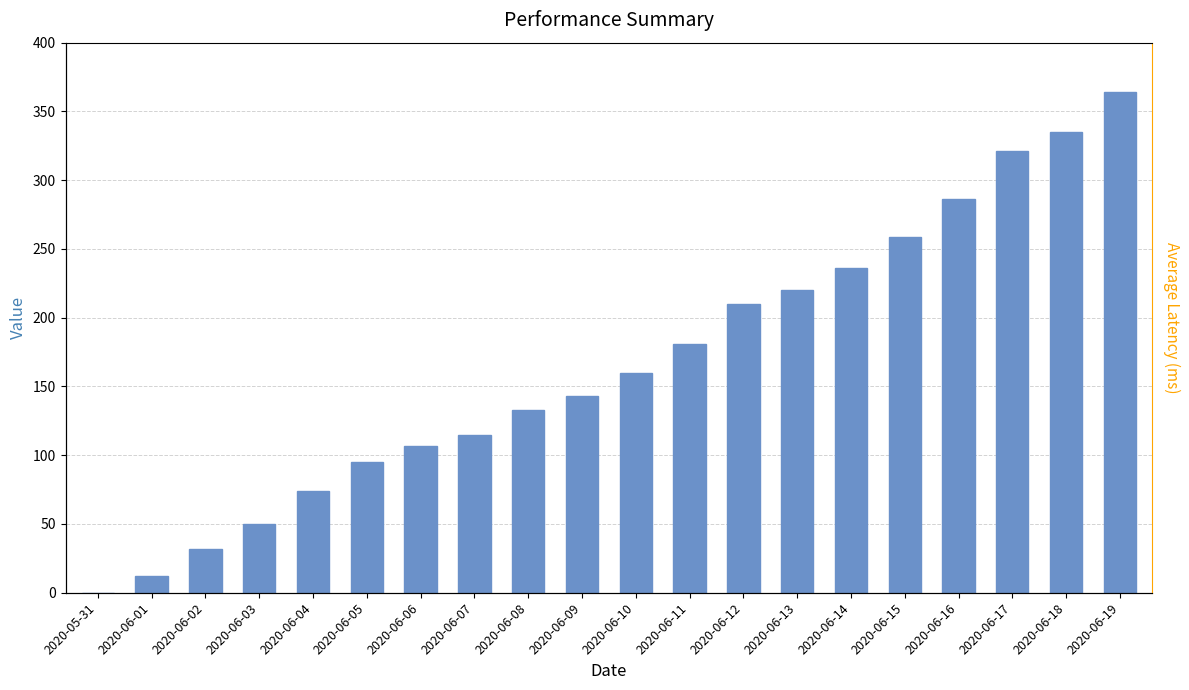

The chart shows a value of -180 at 2020-05-31. True or false?

False